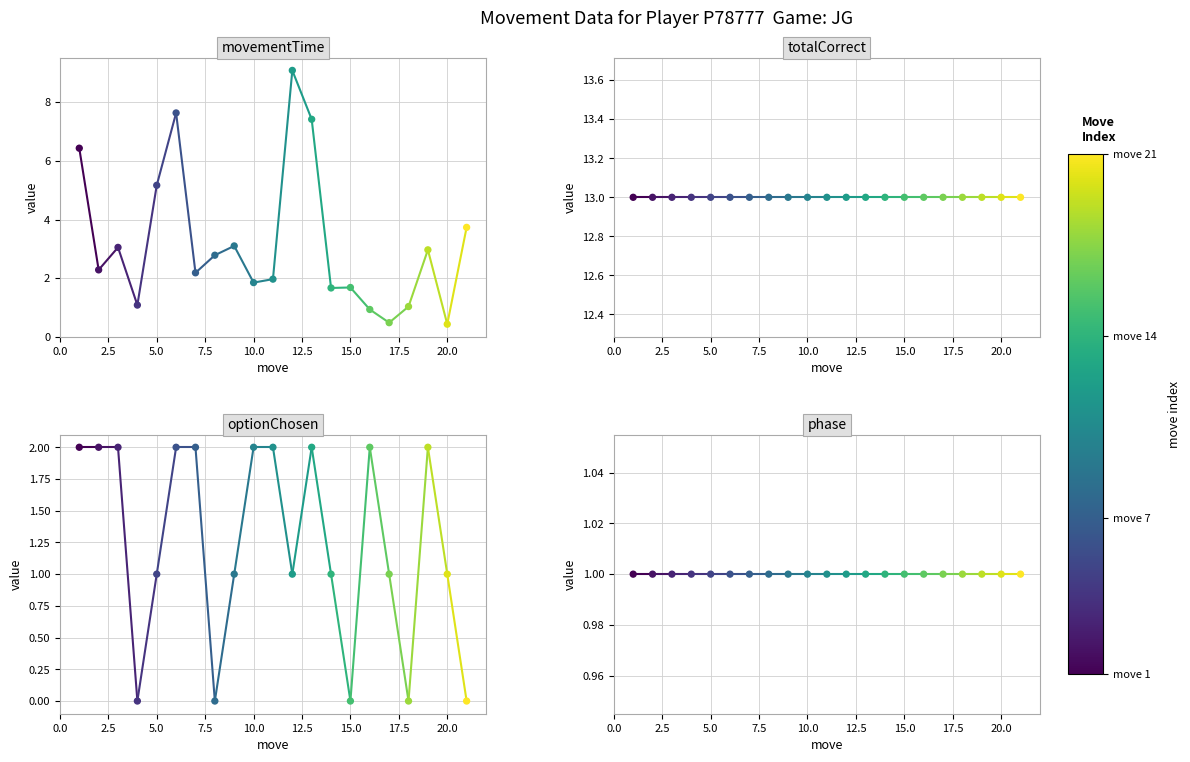

What are all the series names shown in the legend?

movementTime, totalCorrect, optionChosen, phase